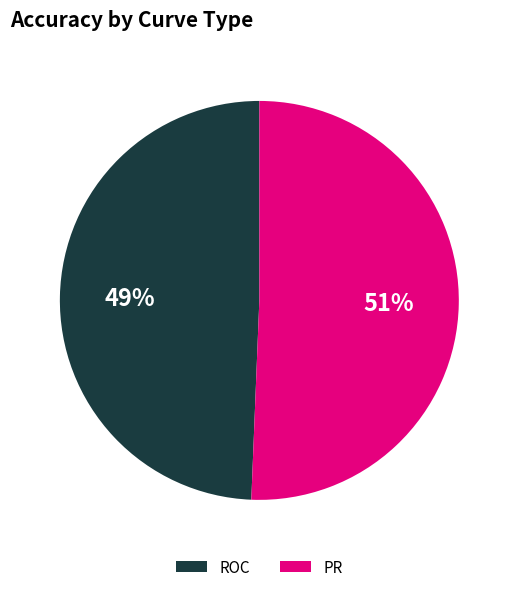

Which category accounts for the majority?

PR